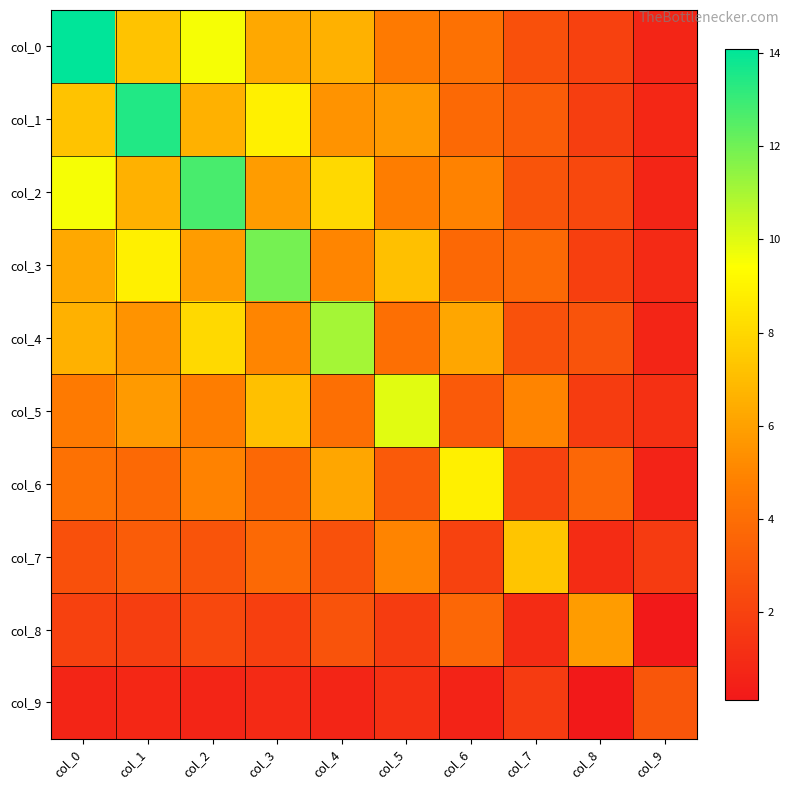

At col_1, list the series in order from largest to smallest.

col_1, col_3, col_0, col_2, col_5, col_4, col_6, col_7, col_8, col_9